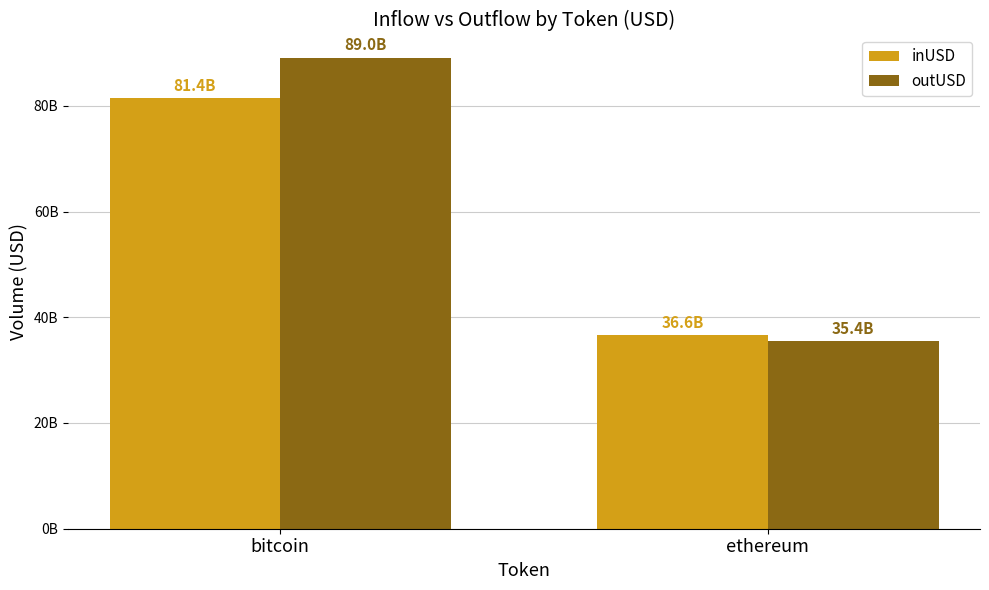

What is the average value of the inUSD series?

59019577793.0